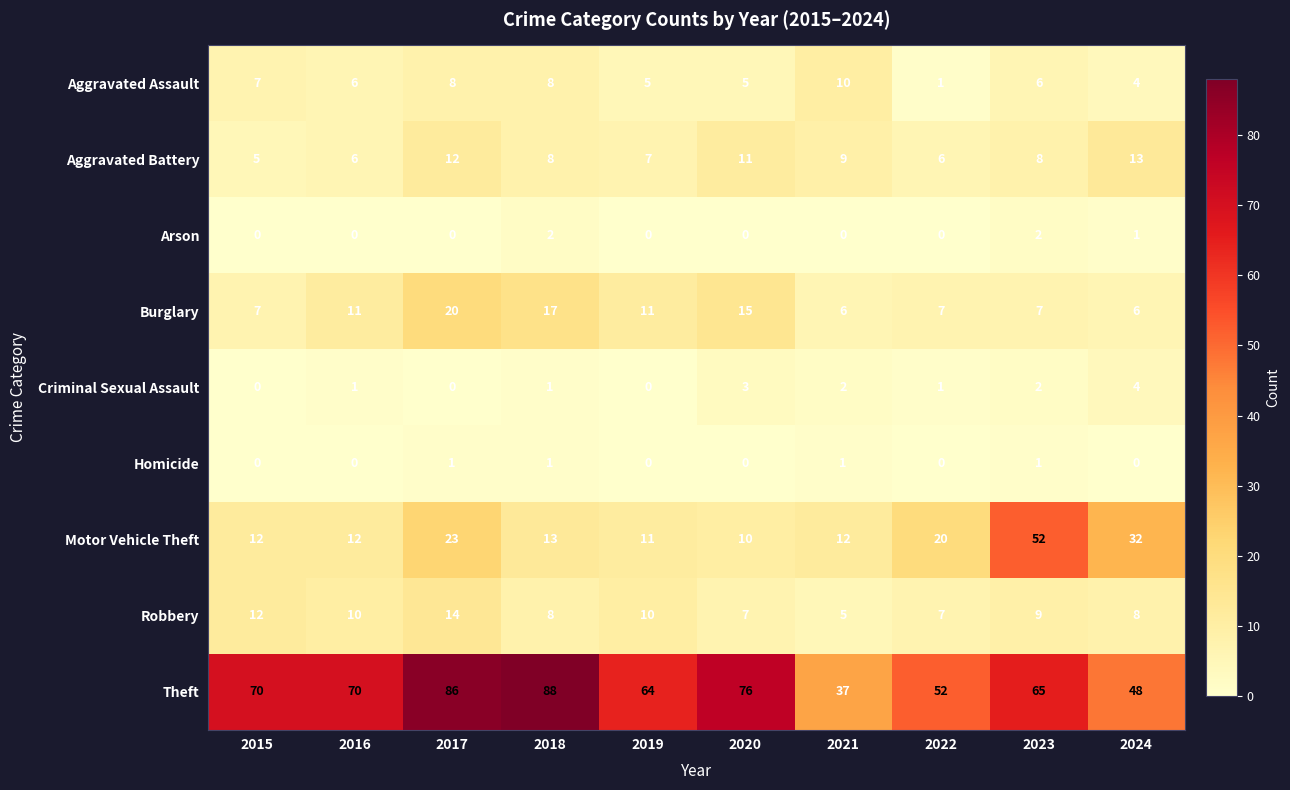

What is the total value across all series at 2017?

164